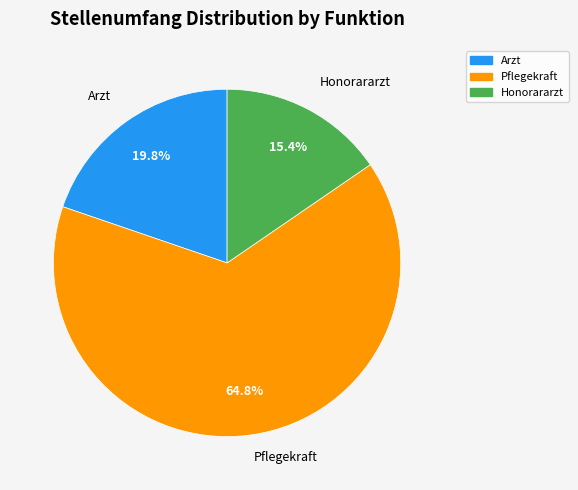

Is there a majority slice in this chart?

Yes